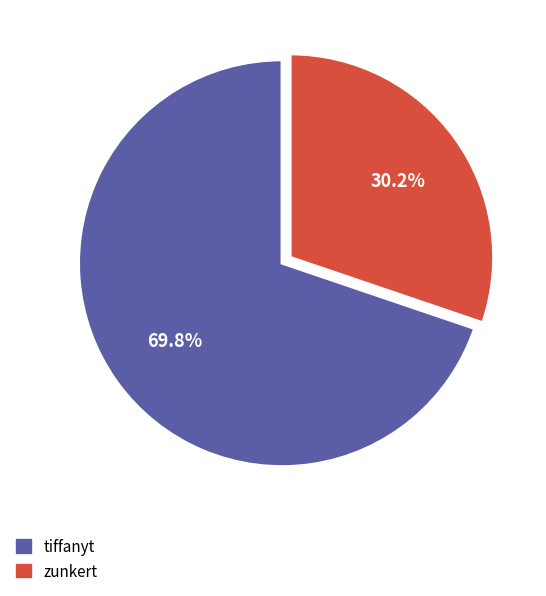

To the nearest percent, what percentage of the pie is tiffanyt?

70%